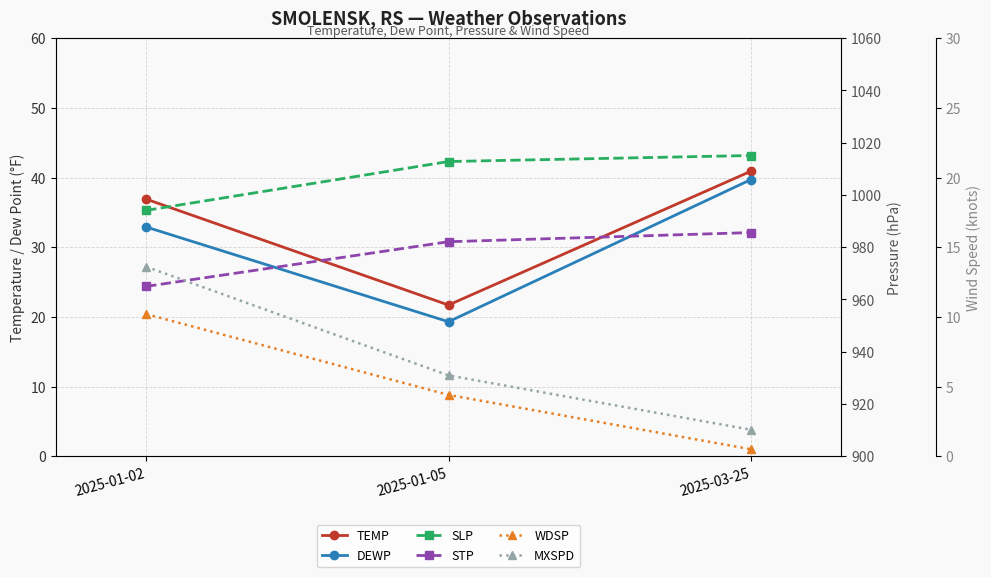

Reading right to left, transcribe all the data shown in this chart.

TEMP: 40.9	21.7	36.9
DEWP: 39.7	19.3	32.9
SLP: 1015.1	1012.8	994.1
STP: 985.6	982.1	965.0
WDSP: 0.5	4.4	10.2
MXSPD: 1.9	5.8	13.6